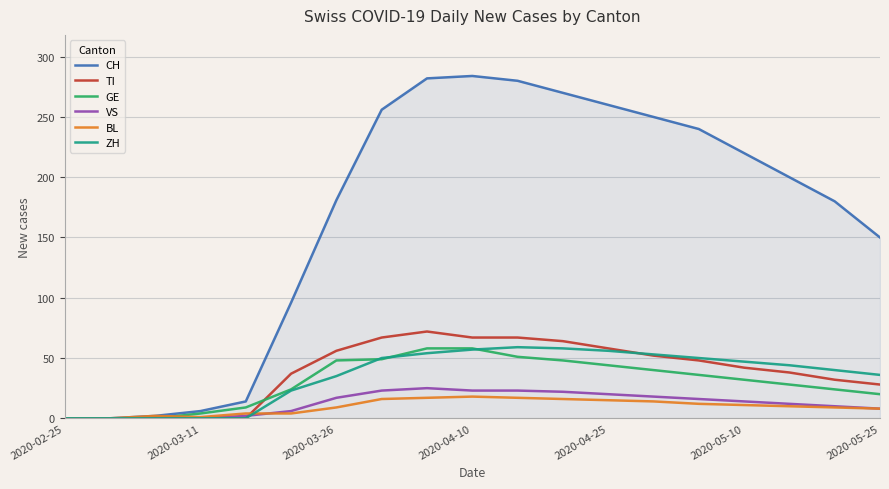

What is the highest value of the ZH series?

59